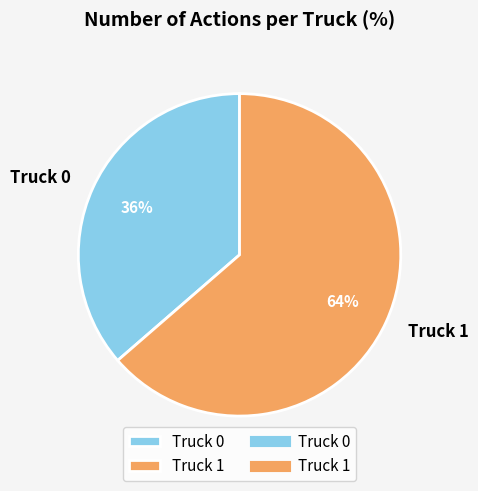

Which slice represents more than half of the pie?

Truck 1